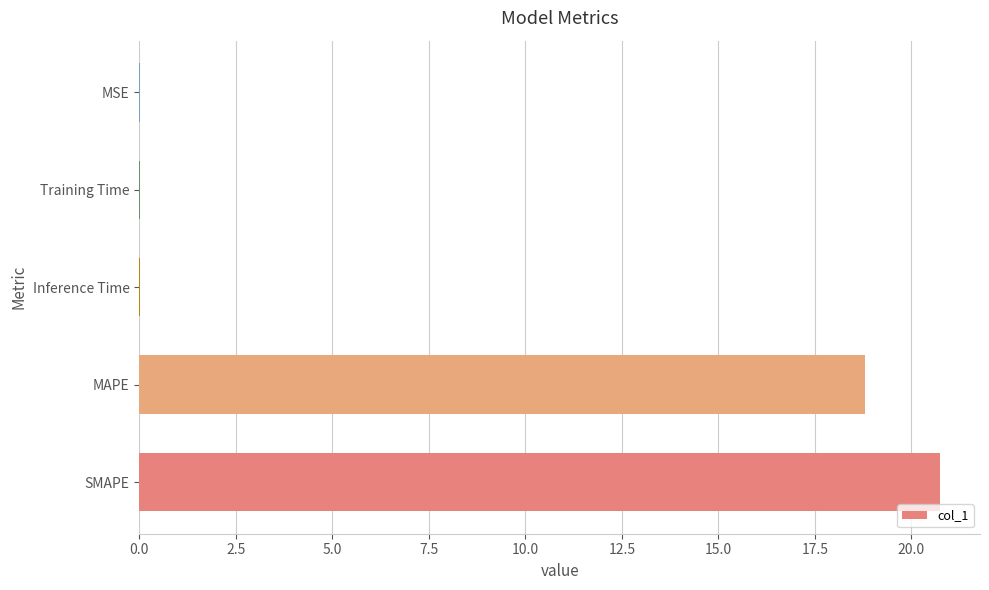

Read the value at SMAPE.

20.7